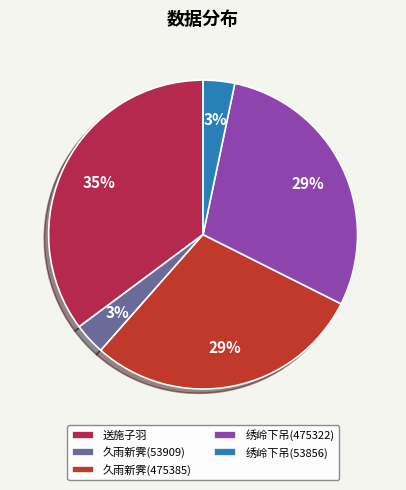

Does 绣岭下吊(53856) represent more than half of the total?

No